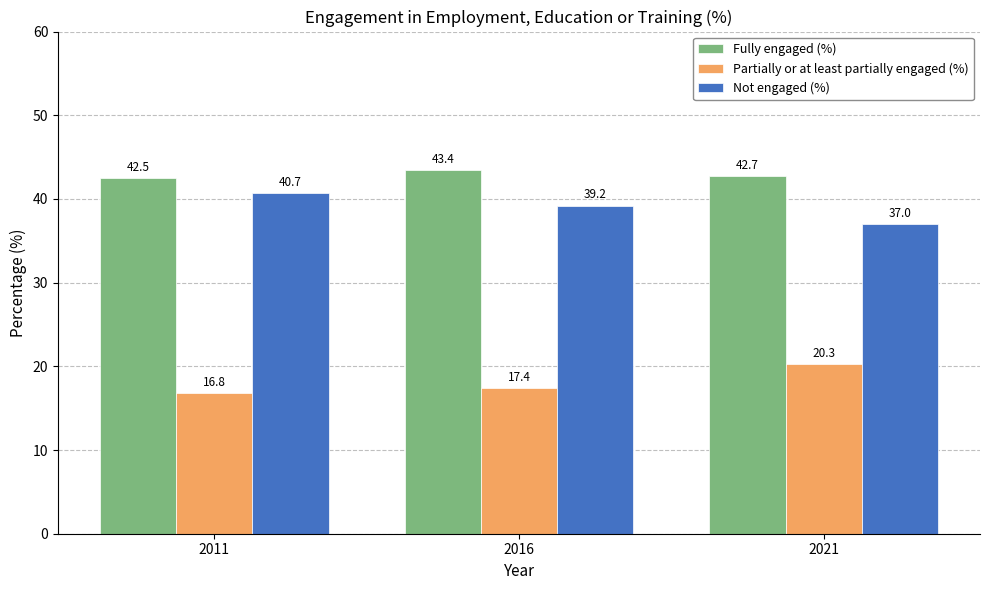

Reading right to left, transcribe all the data shown in this chart.

Fully engaged (%): 42.7	43.4	42.5
Partially or at least partially engaged (%): 20.3	17.4	16.8
Not engaged (%): 37.0	39.2	40.7